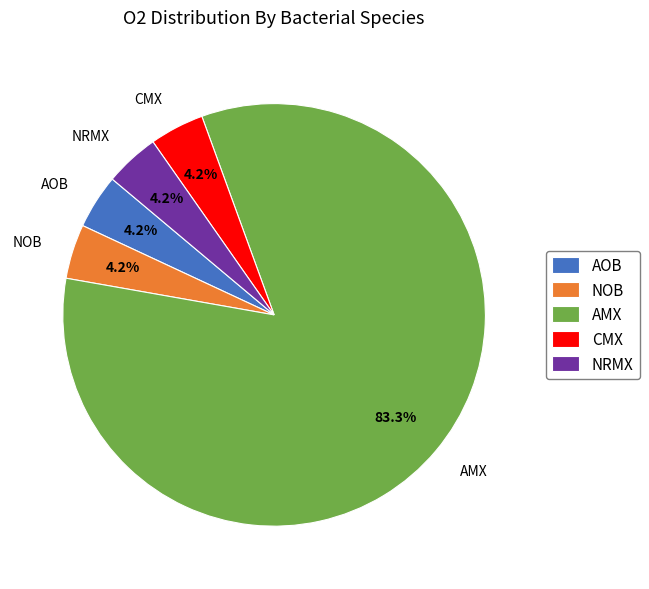

What is the largest slice in the pie chart?

AMX